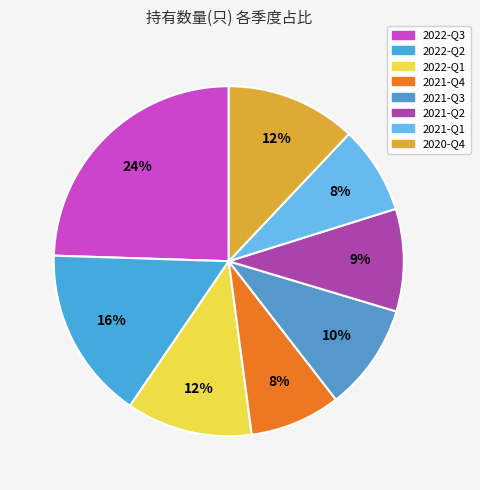

Does any single category account for the majority?

No